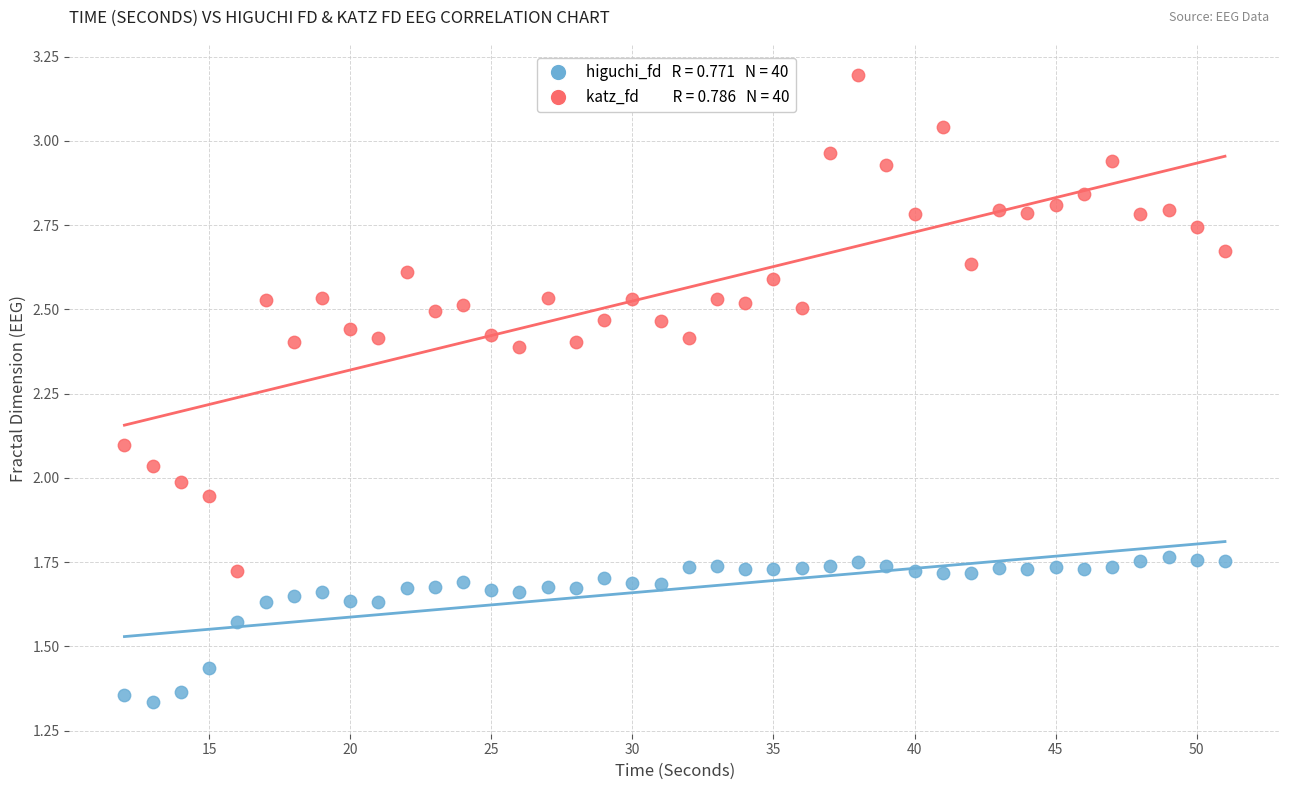

Across all data points, what is the range of X values (max minus min)?

39.0